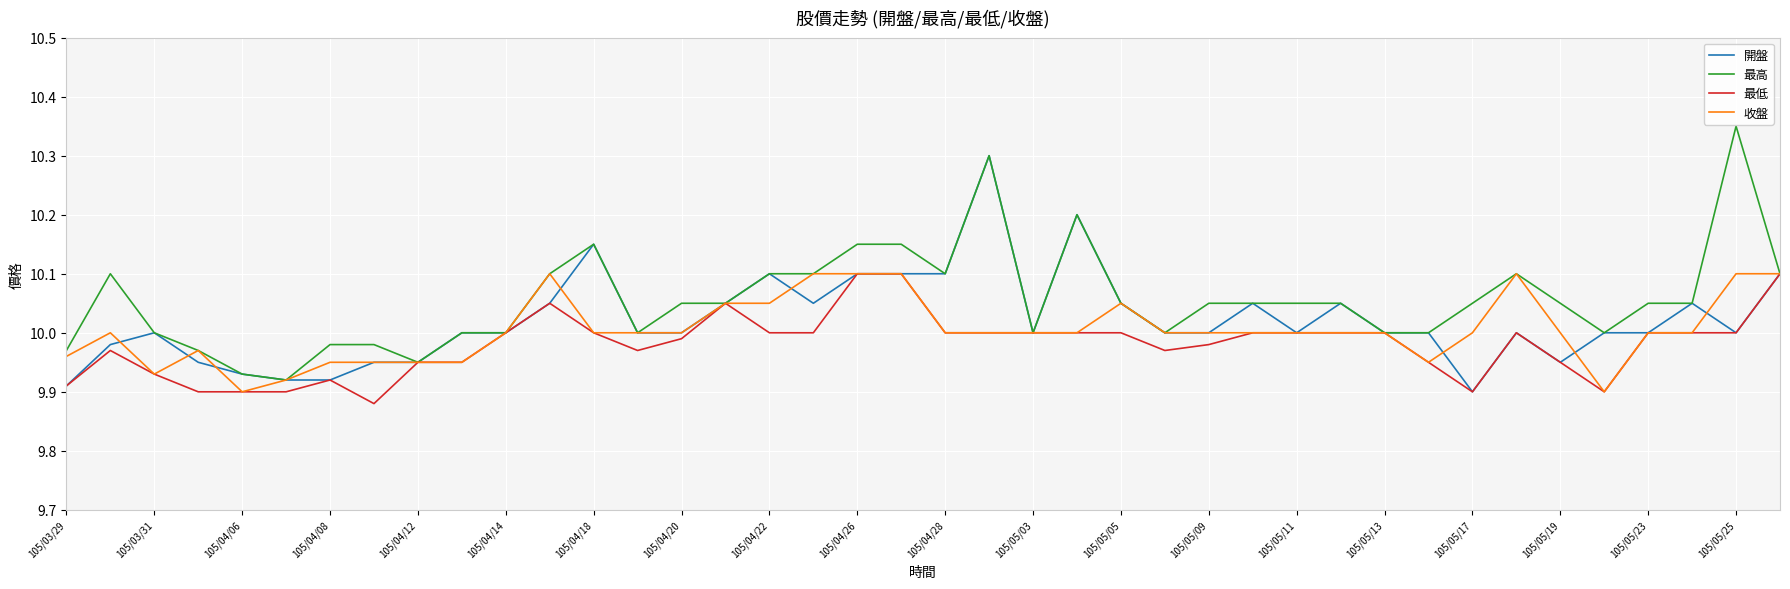

Which series has the largest total across all categories?

最高